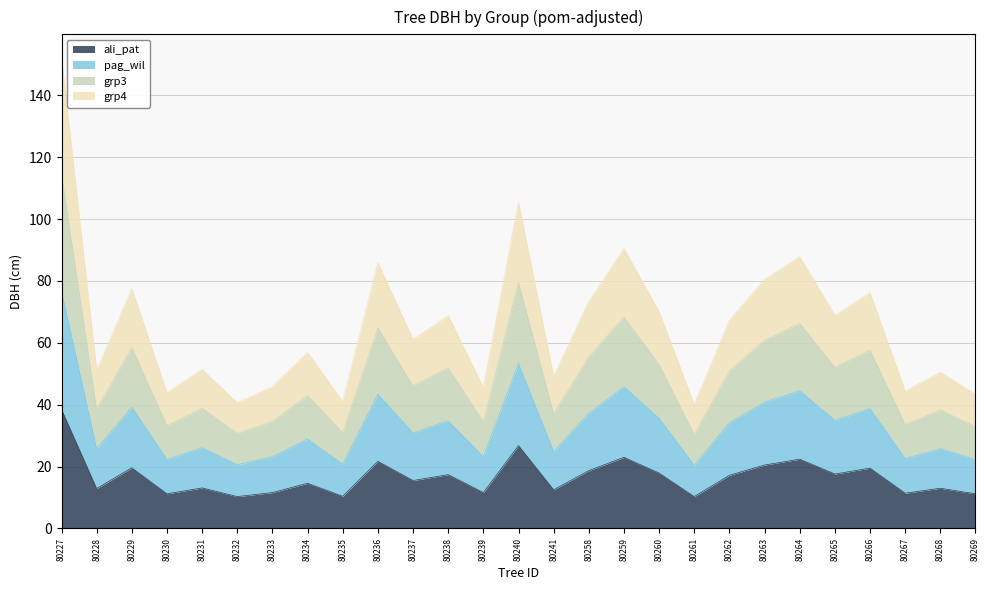

True or false: grp4 and grp3 intersect in this chart.

False